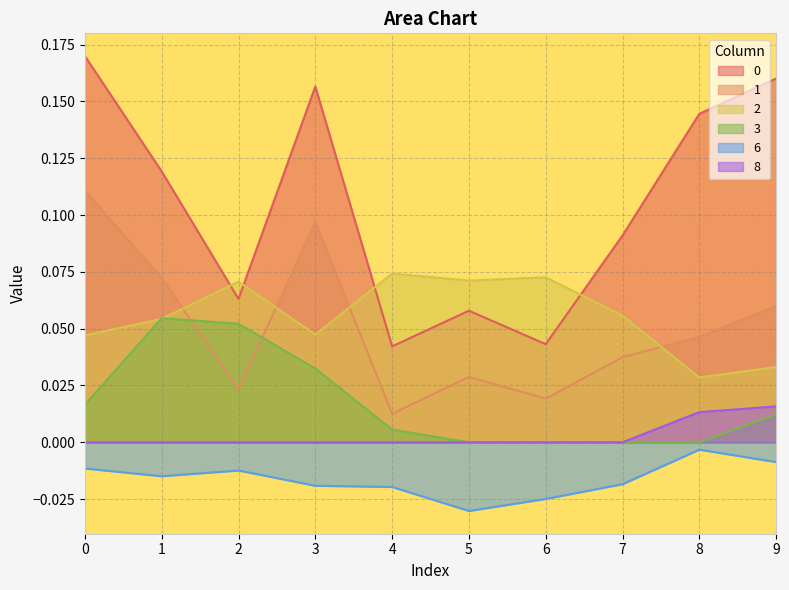

What is the difference between the highest and lowest values at 8?

0.1